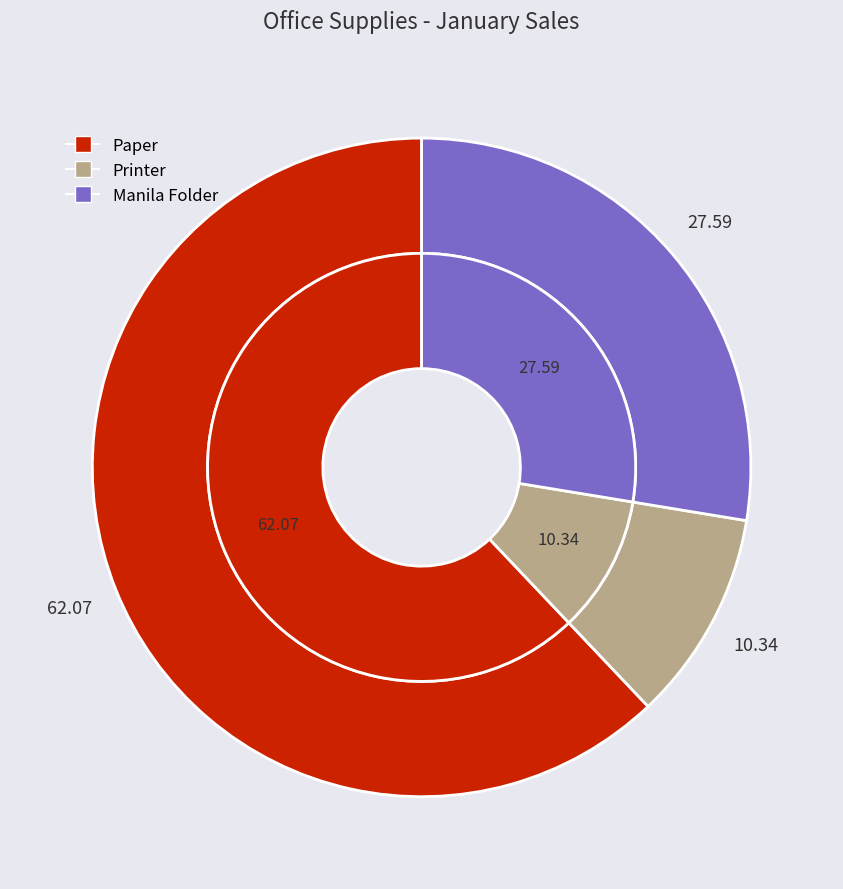

True or false: Printer accounts for 10% of the total.

True